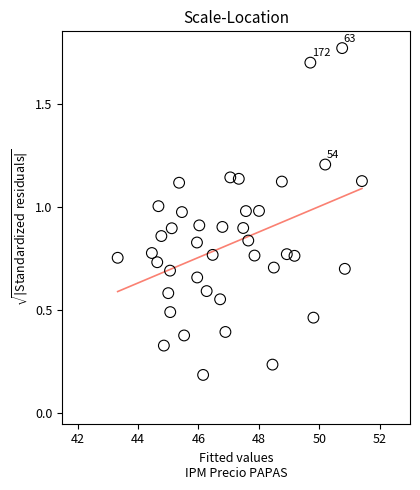

What is the range of Y values (max minus min)?

1.6